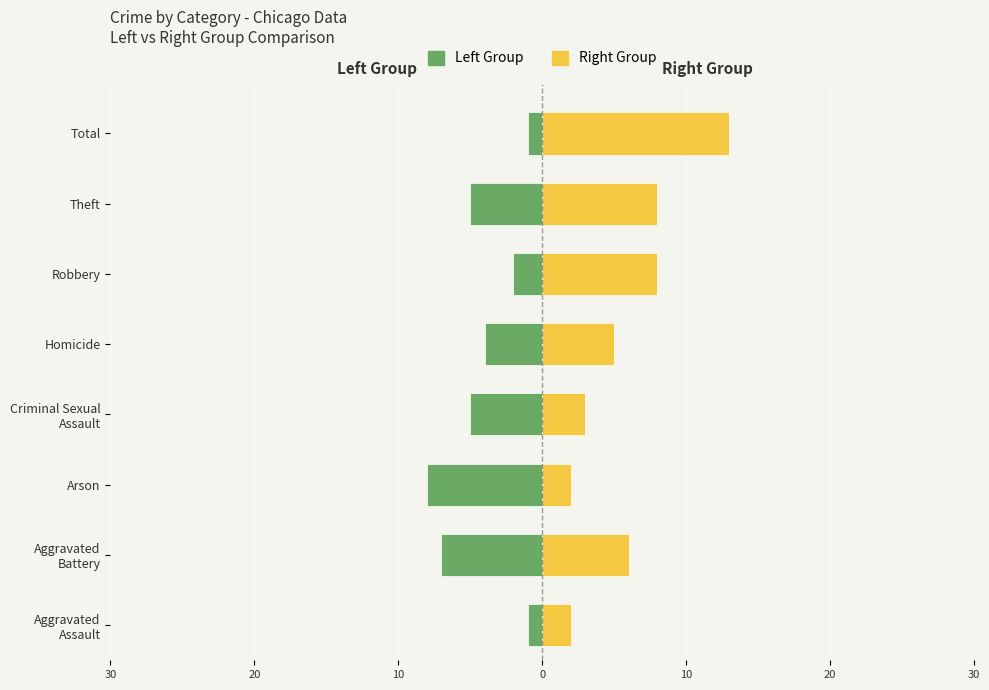

Is the value of Right Group at Arson greater than the value of Left Group at Total?

Yes